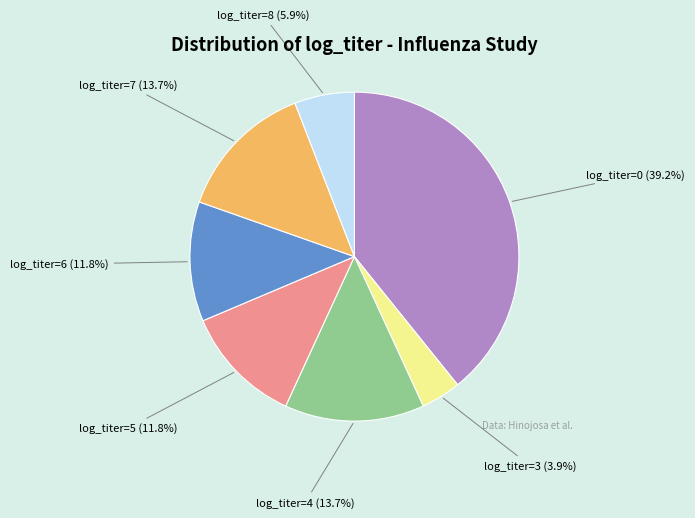

Do log_titer=7 and log_titer=5 together represent more than half of the pie?

No